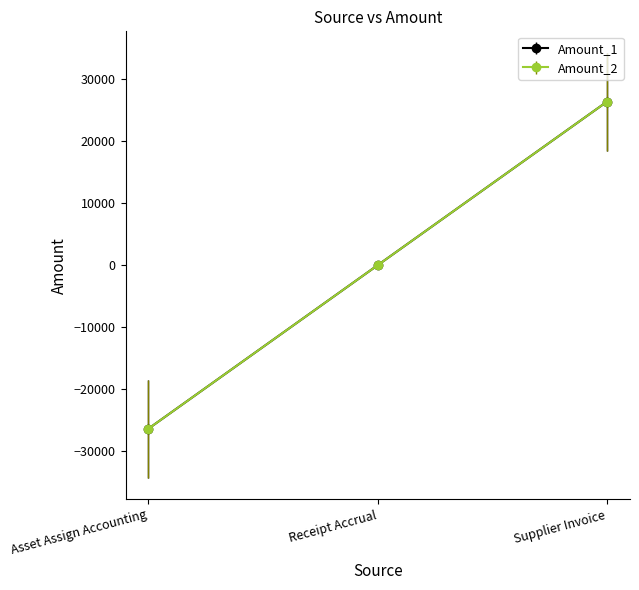

Which category has the highest value across all series?

Supplier Invoice